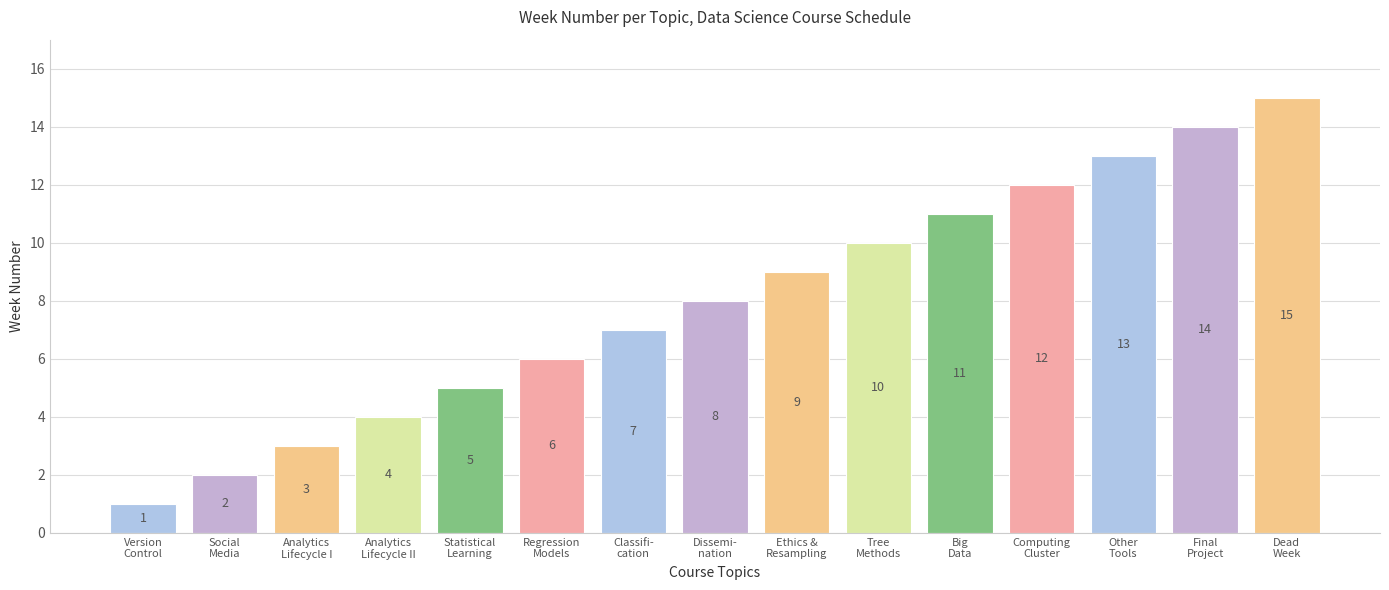

What is the difference between the values at Analytics
Lifecycle I and Social
Media?

1